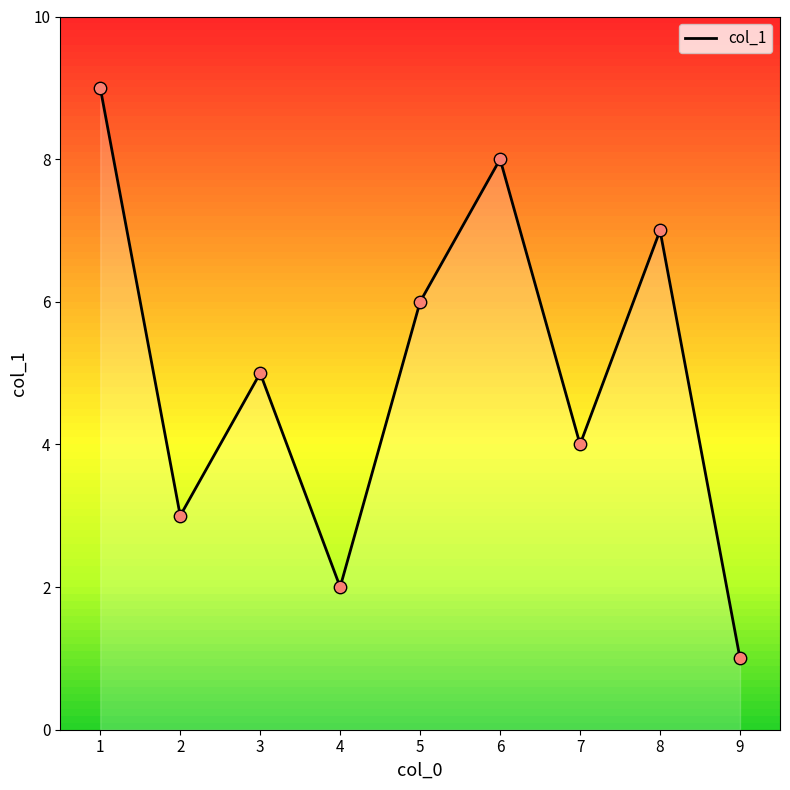

Between 3 and 1, which is larger?

1